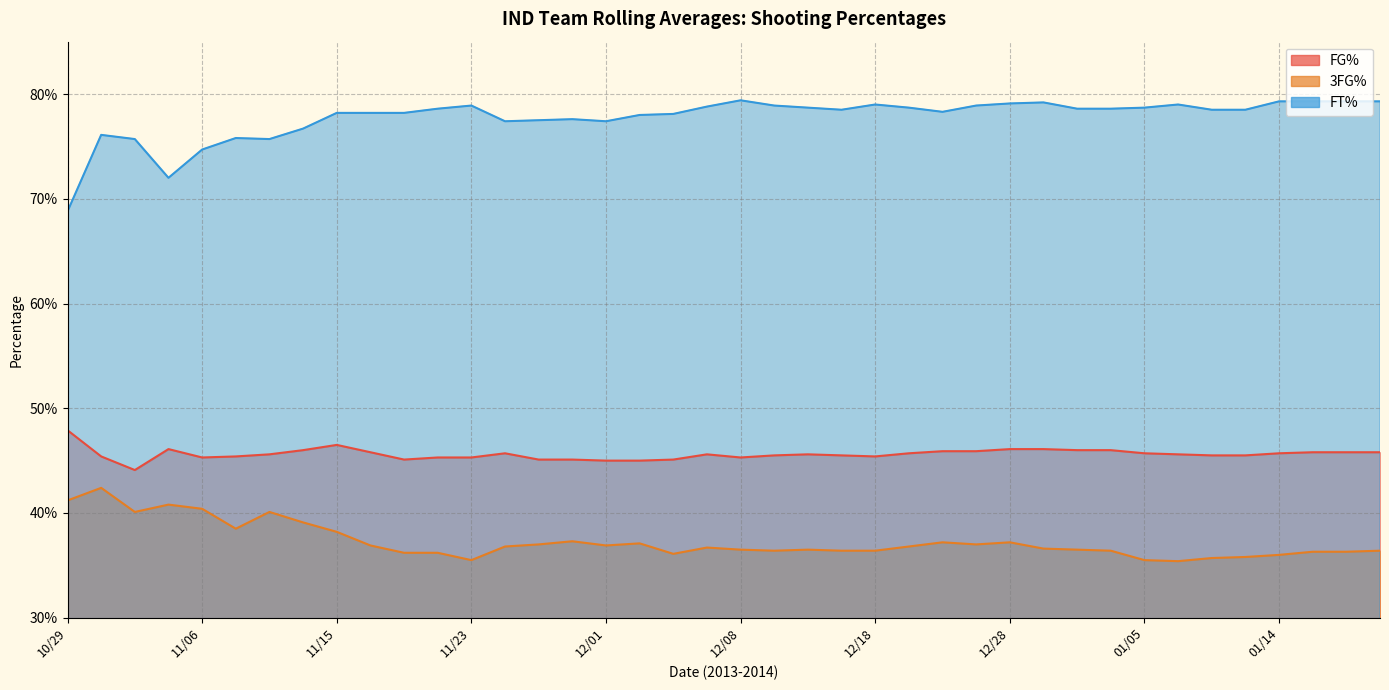

Which series has the widest spread of values?

FT%